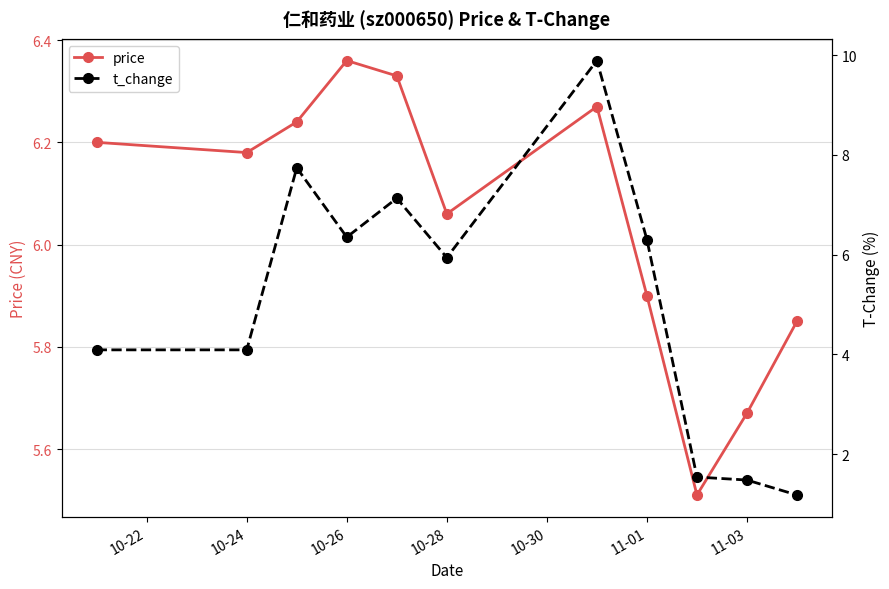

What is the difference between the maximum and minimum values in the price series?

0.9